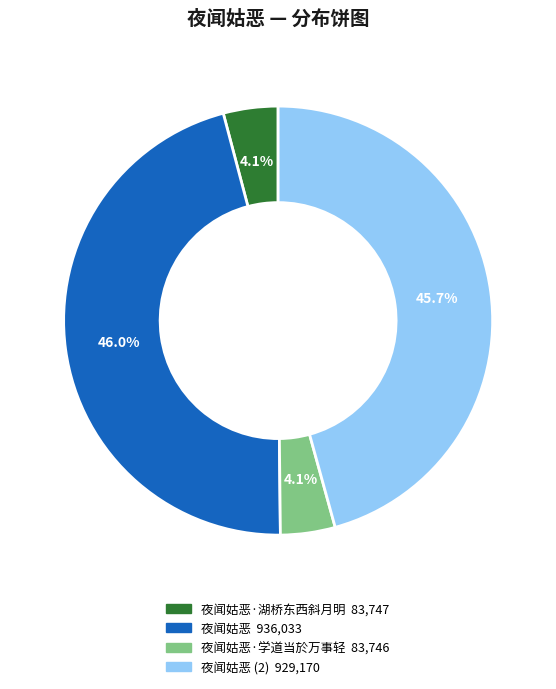

Is there a majority slice in this chart?

No